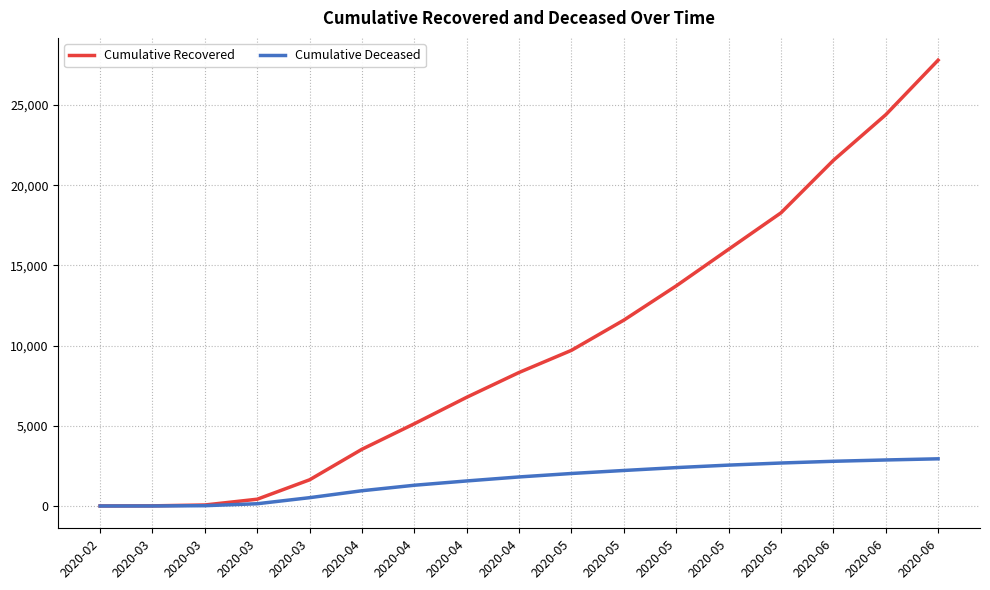

Does the chart display data point markers on the line(s)?

No